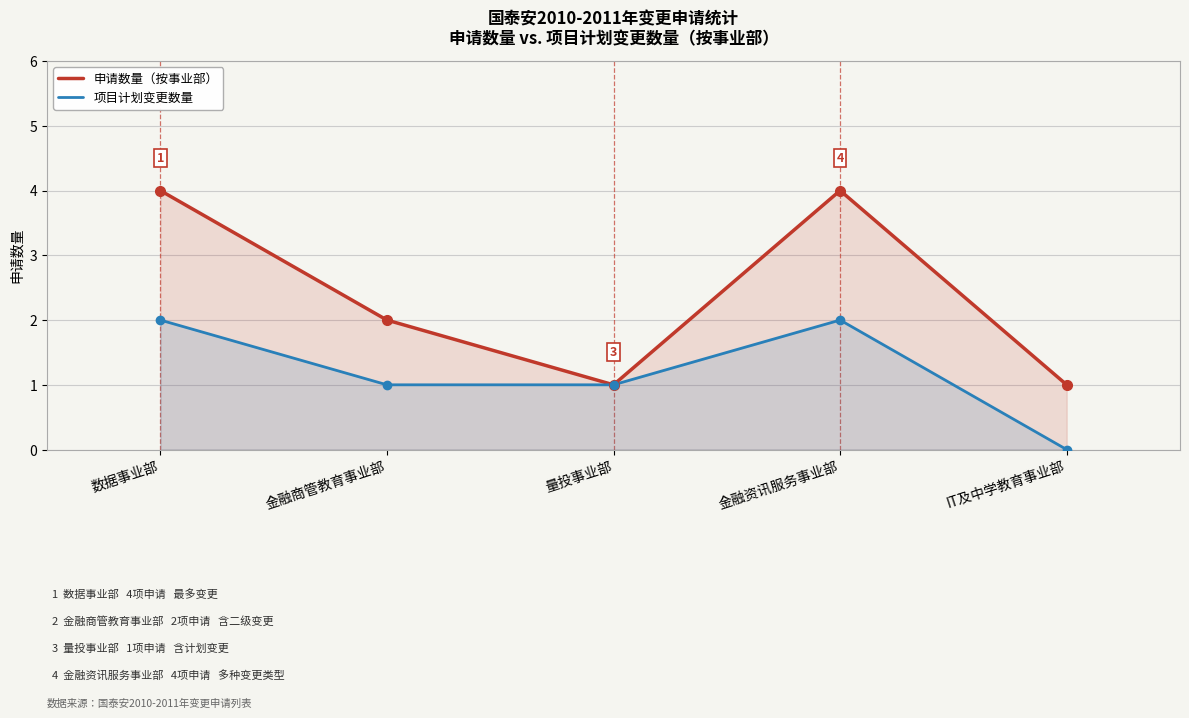

Which series changed the most between 量投事业部 and 金融资讯服务事业部?

申请数量（按事业部）